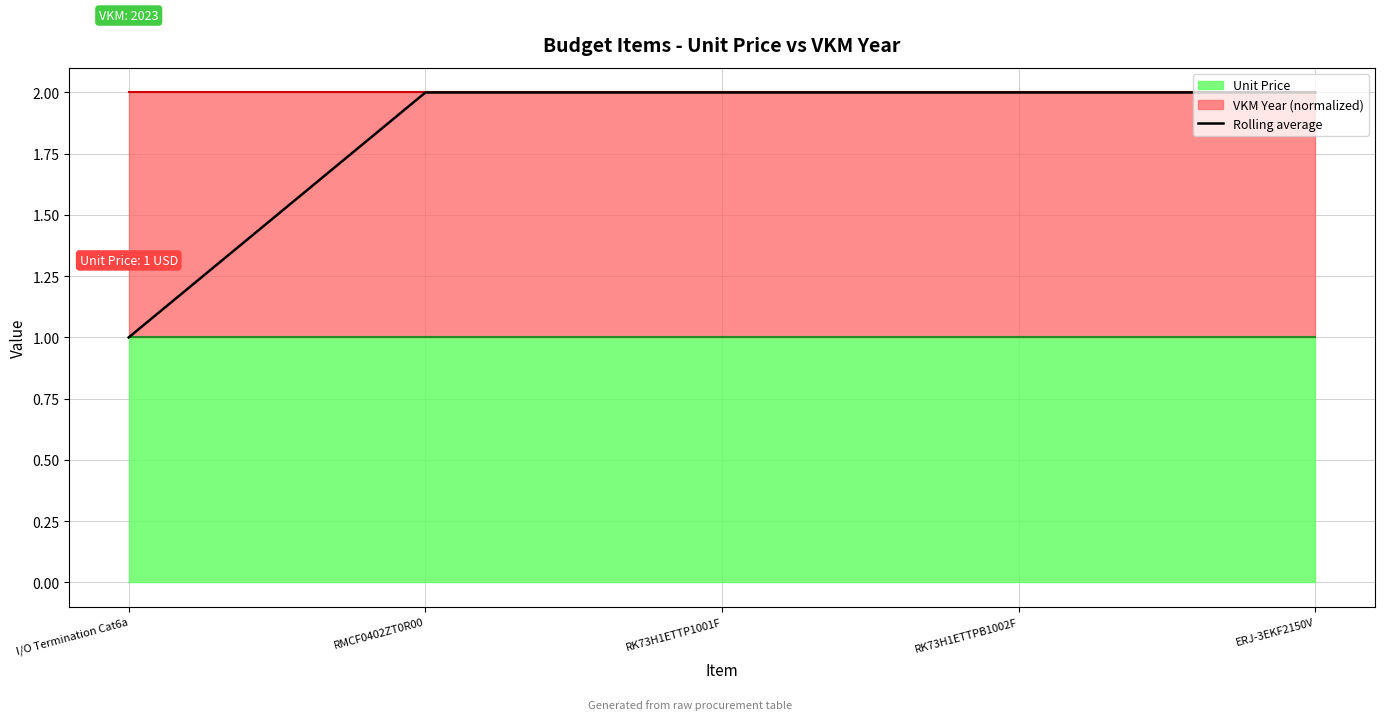

Reading left to right, extract all data points from this chart.

1	2	2	2	2